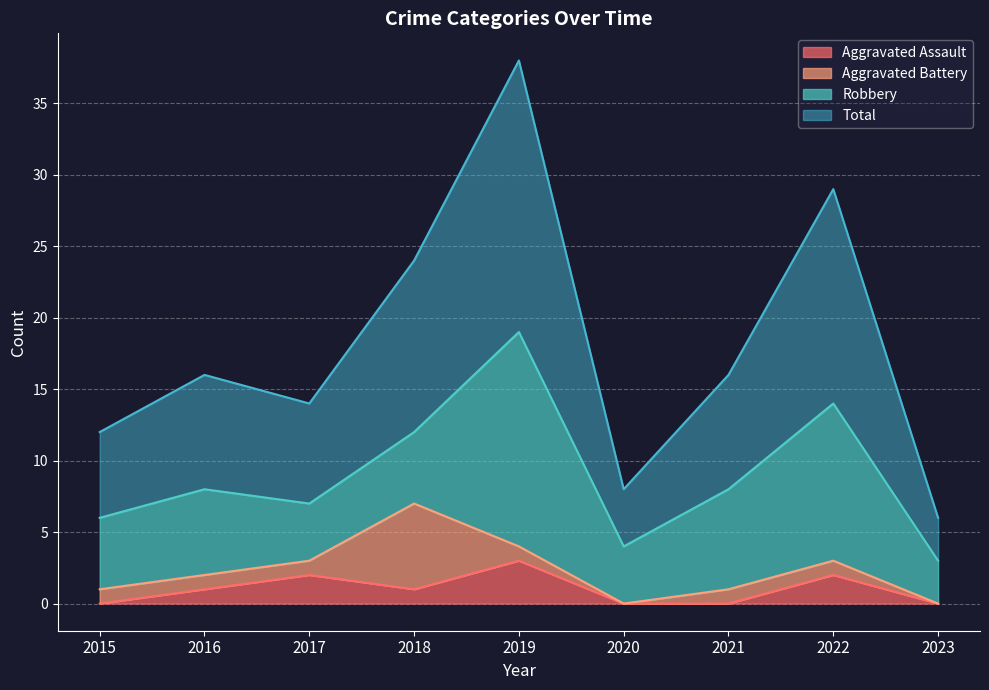

What is the maximum value for Aggravated Assault?

3